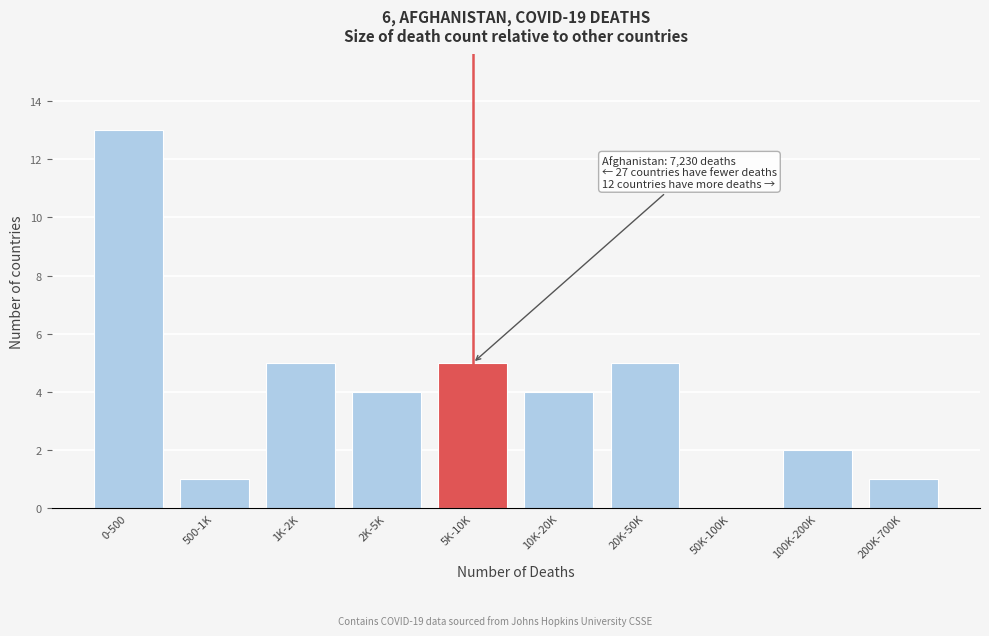

Reading left to right, list all the values displayed in this chart.

0-500=13	500-1K=1	1K-2K=5	2K-5K=4	5K-10K=5	10K-20K=4	20K-50K=5	50K-100K=0	100K-200K=2	200K-700K=1